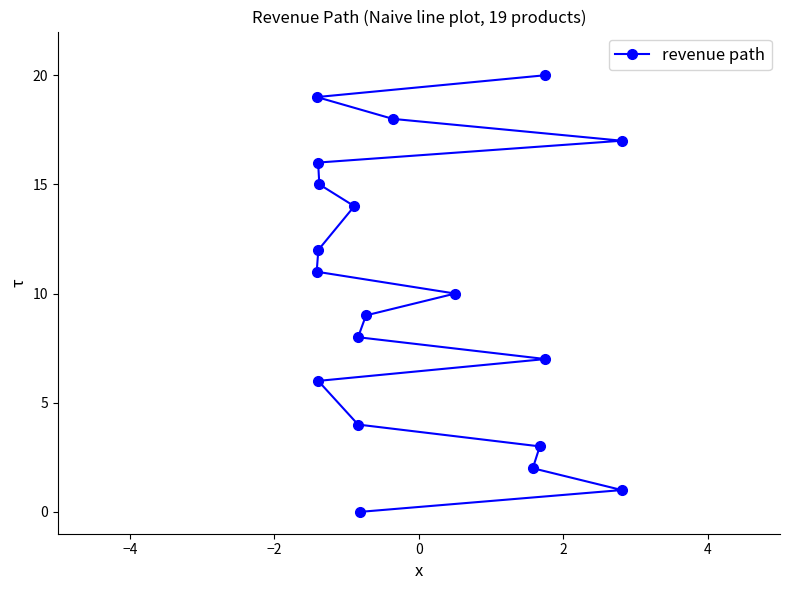

The value at 16 is 12. True or false?

False